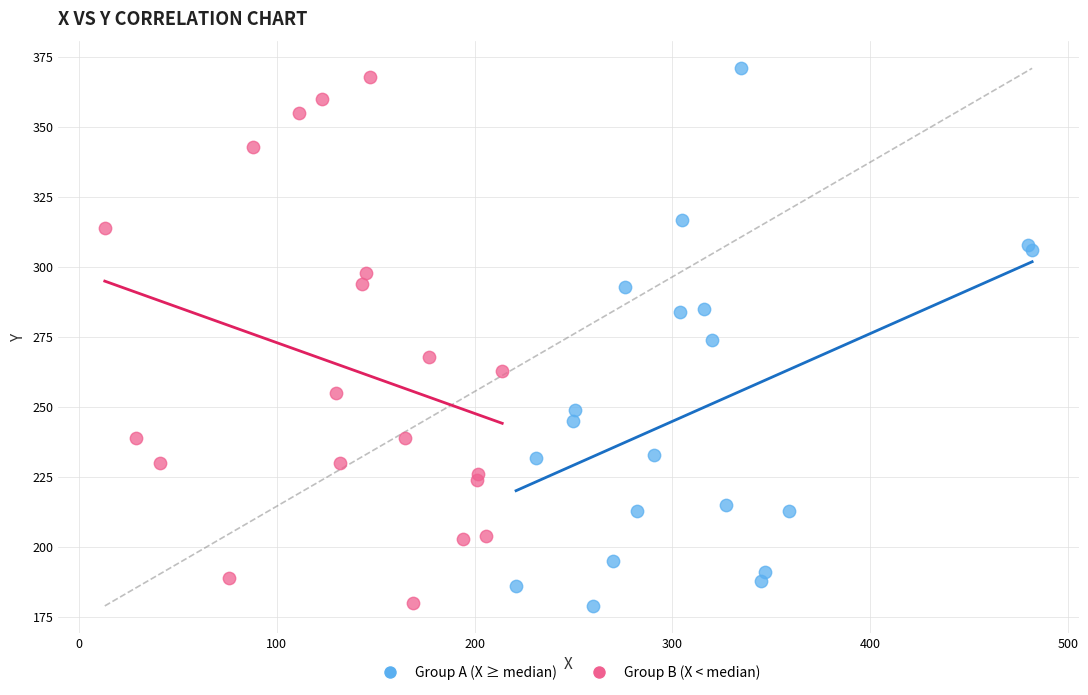

What are all the series names shown in the legend?

Group A (X ≥ median), Group B (X < median)